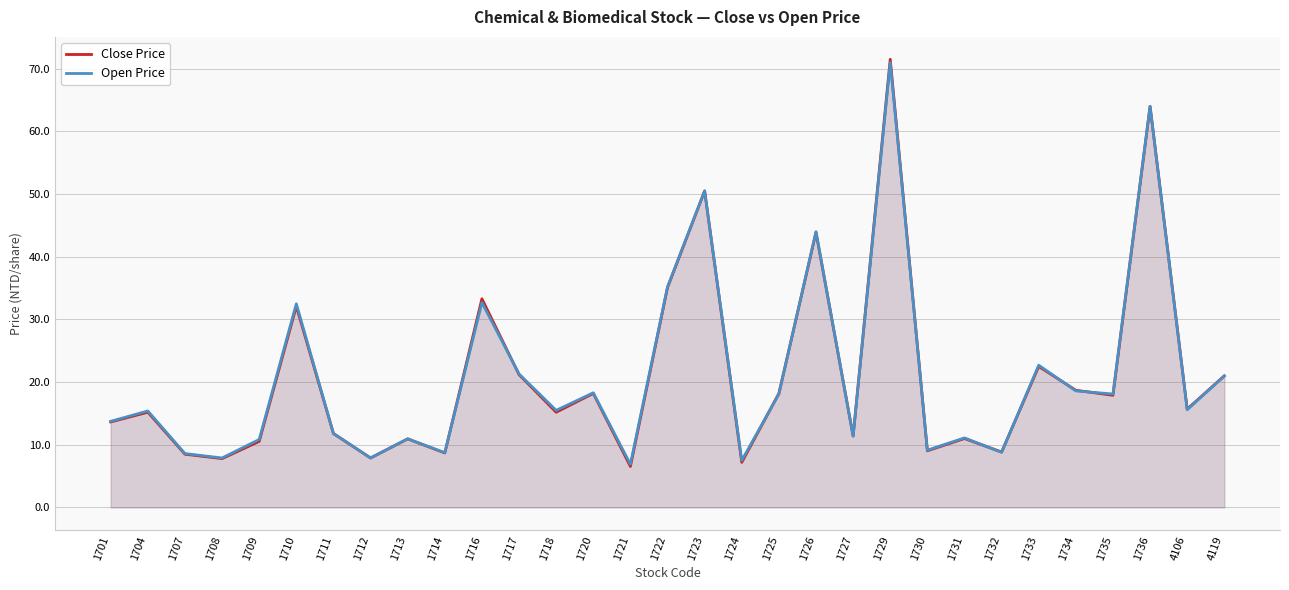

Where is Close Price nearest to the value 39?

1722